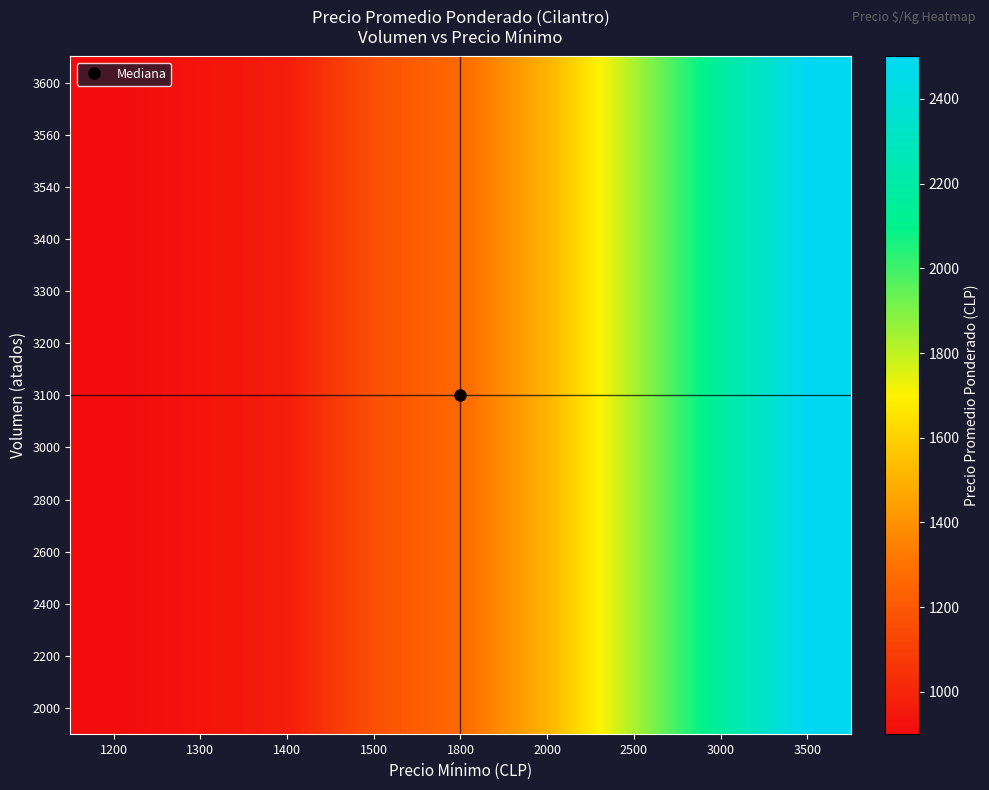

At which category is the sum across all series the highest?

3500